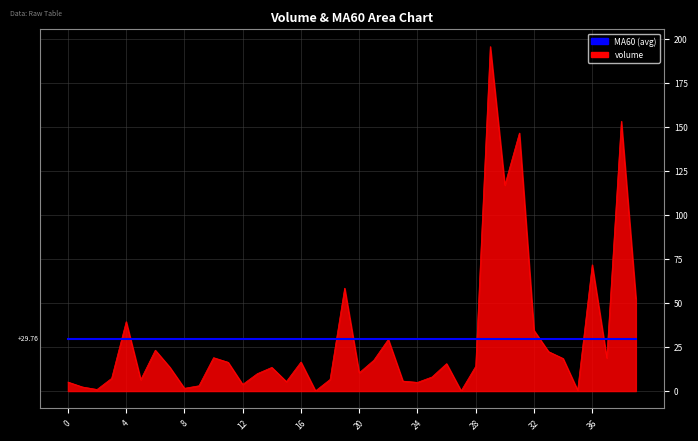

List the series in order of their peak value, lowest first.

MA60 (avg), volume